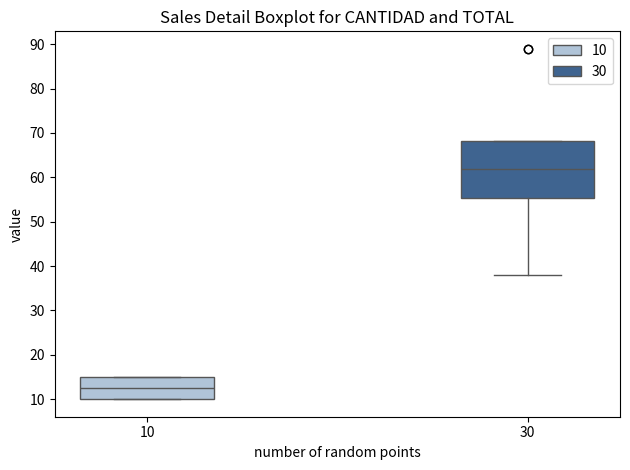

Comparing the boxes themselves (not the whiskers), which one is the tallest?

30